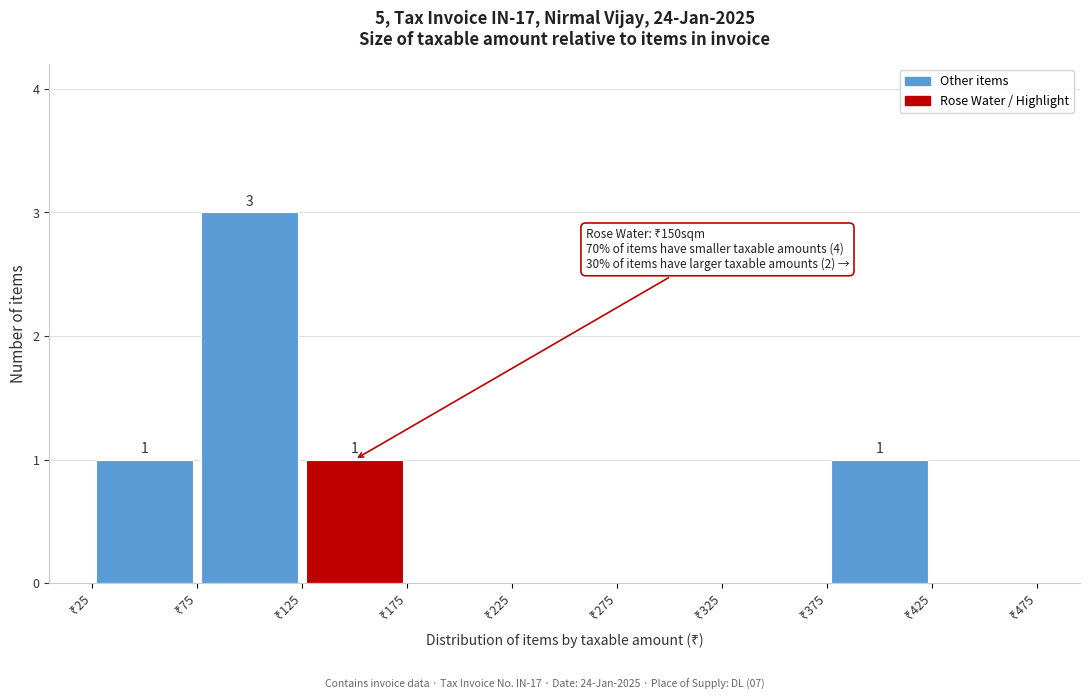

Over which range of the x-axis is the bar tallest?

75 to 125